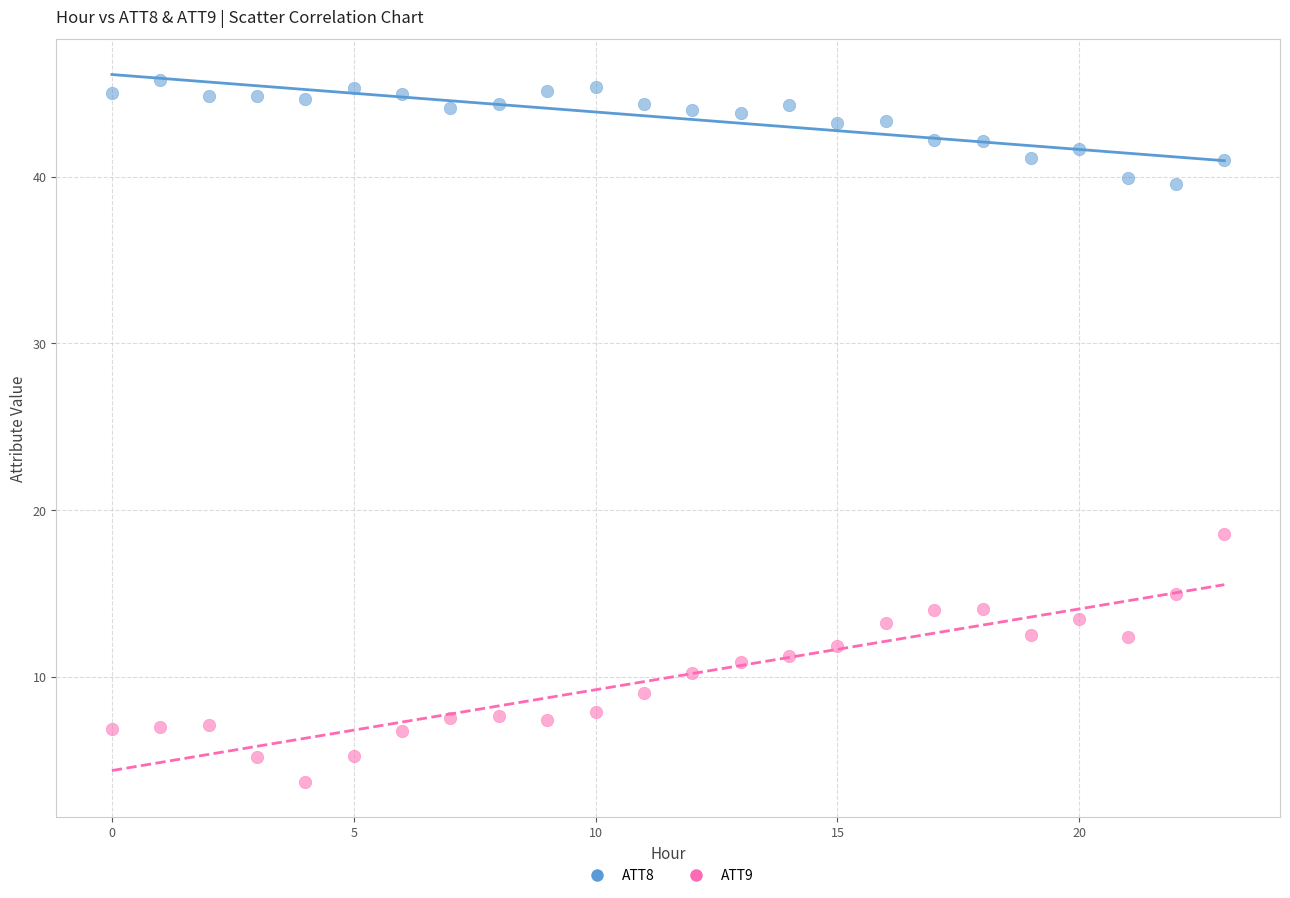

Across all series, what Y value is closest to 24?

18.5